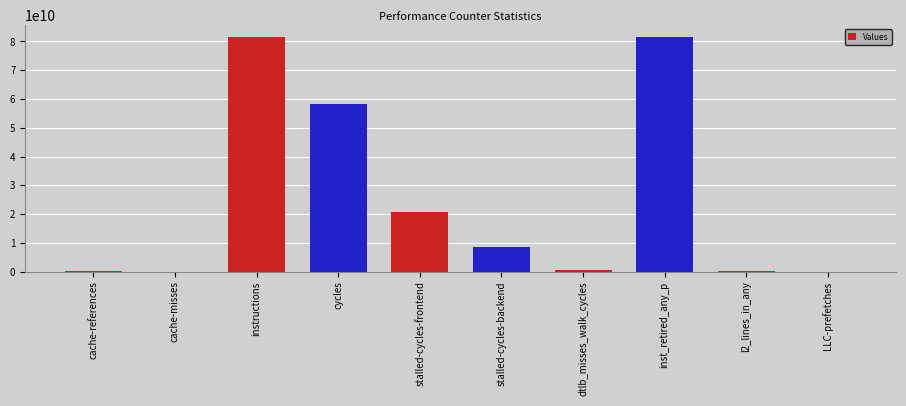

Is it true that the value at inst_retired_any_p is 81604942587?

True